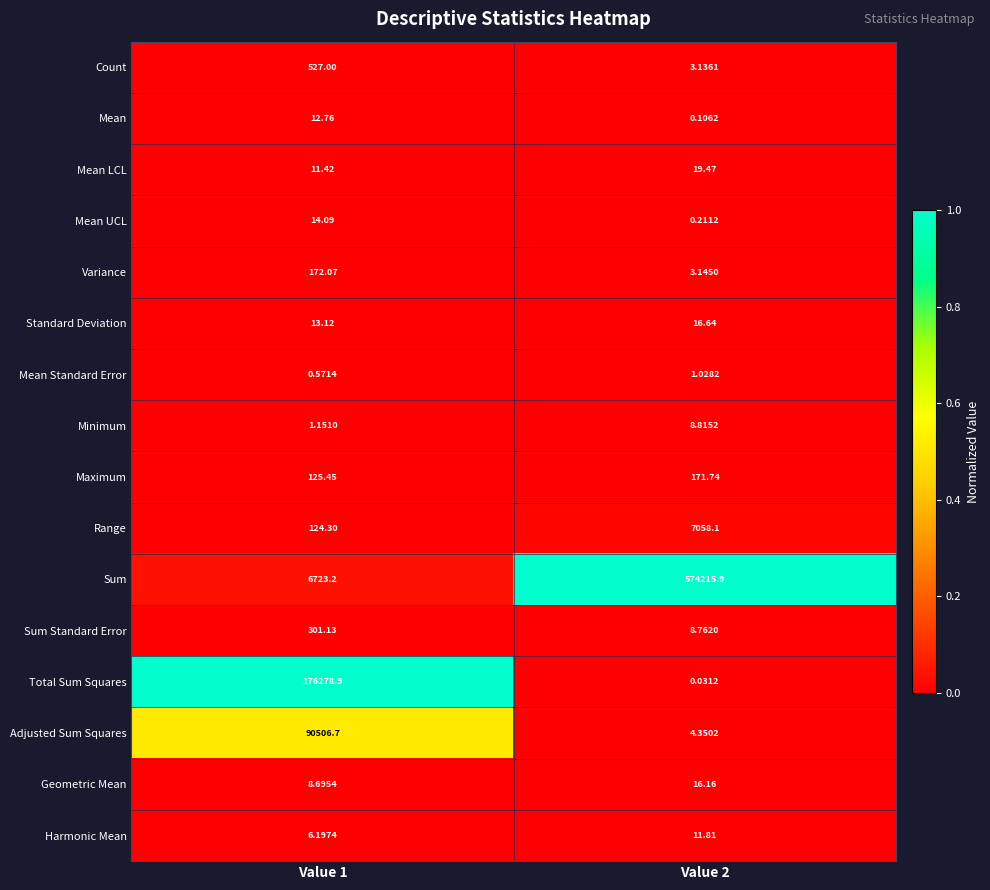

Which label corresponds to the smallest value in the chart?

Value 2